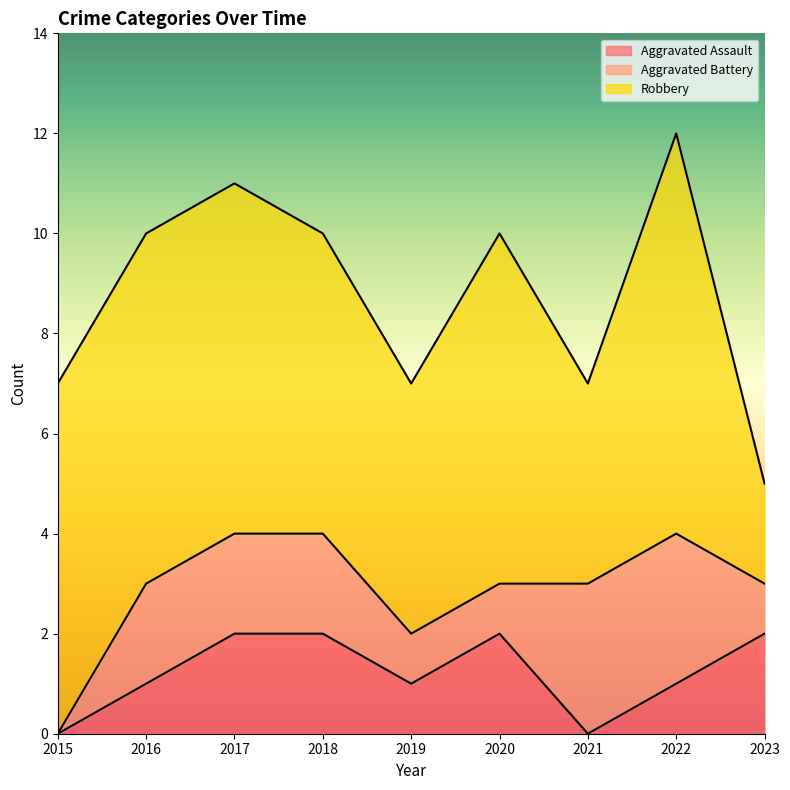

Which has a higher value, 2019 or 2017?

2017